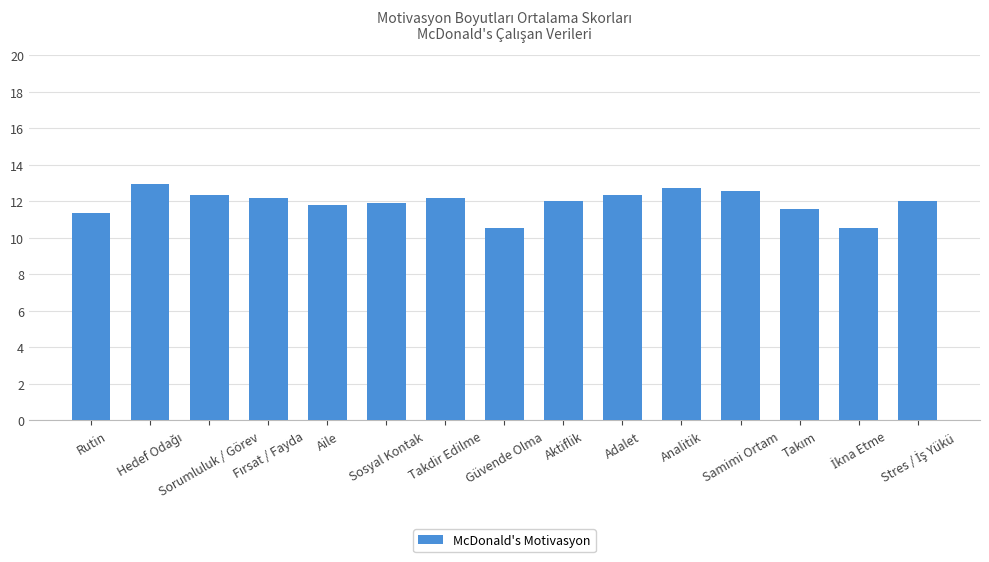

Count the number of categories in the chart.

15